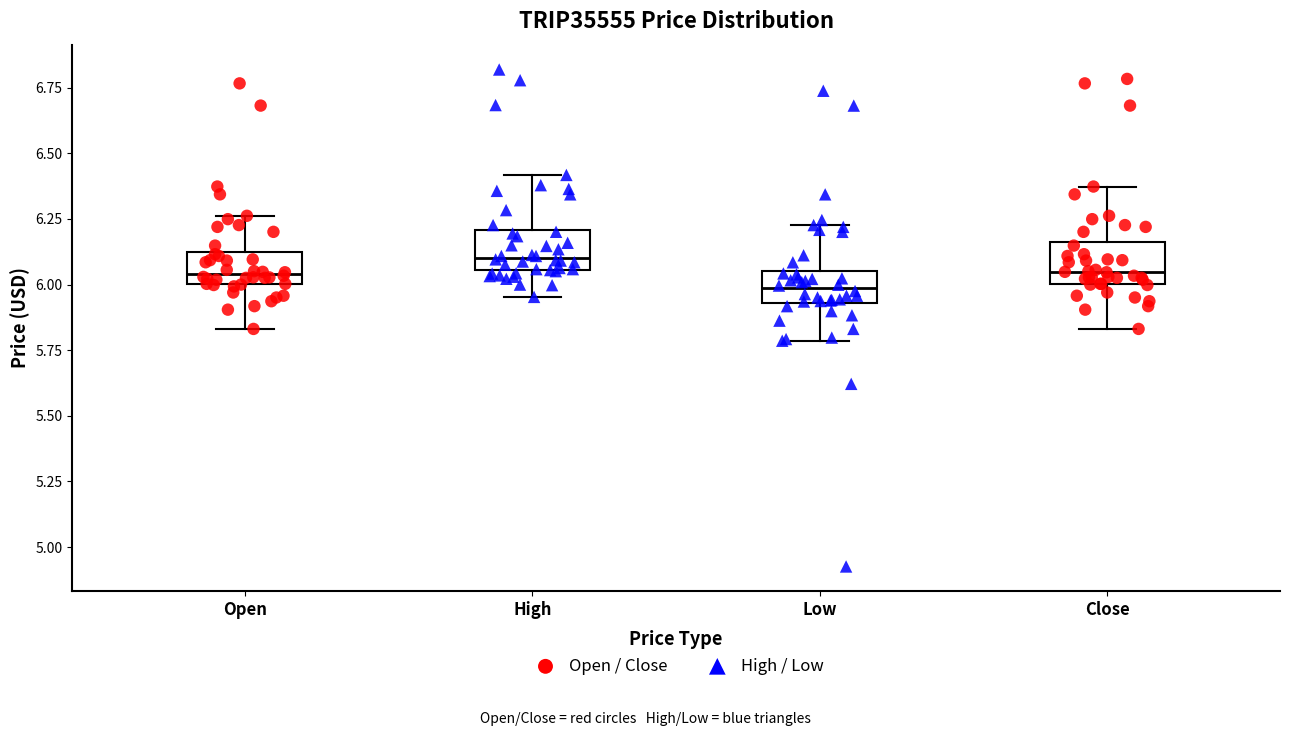

Which box has the highest median line?

High